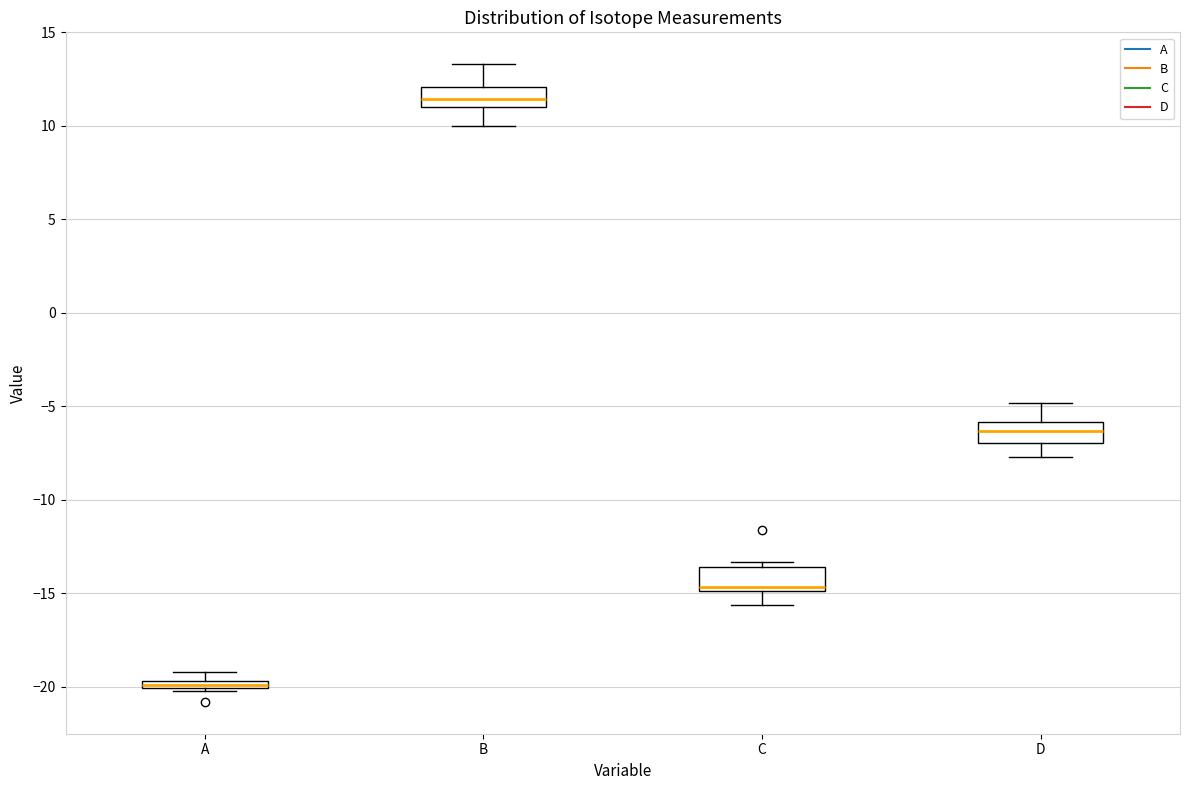

Where is the upper edge of the box for B on the y-axis? The values are not printed on the chart, so give them approximately, as read against the axis.

12.0